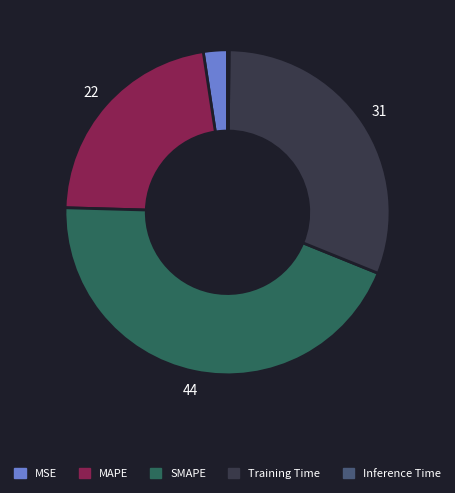

Is there a majority slice in this chart?

No